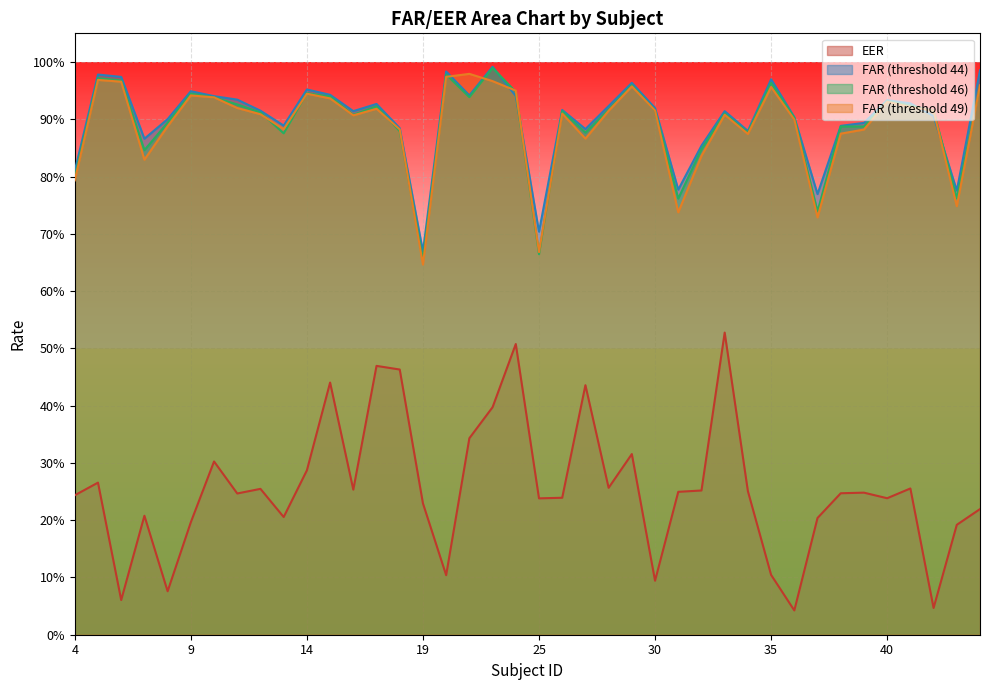

True or false: EER has more than 1 interior local peaks.

True